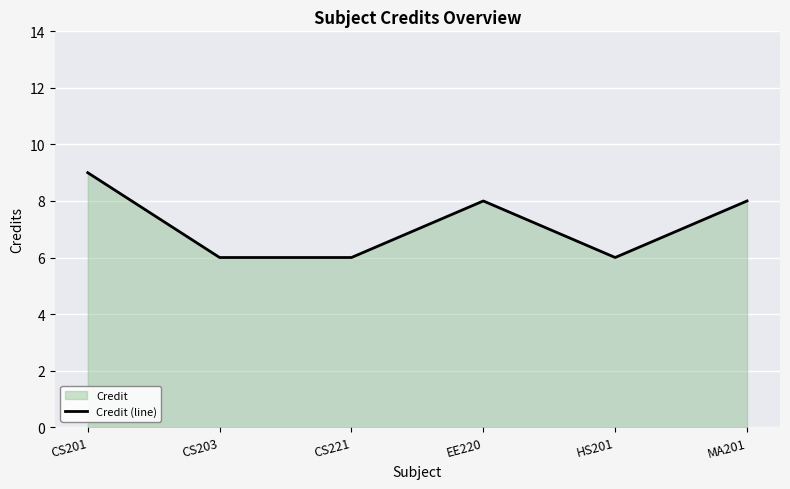

Reading left to right, list all the values displayed in this chart.

CS201=9	CS203=6	CS221=6	EE220=8	HS201=6	MA201=8